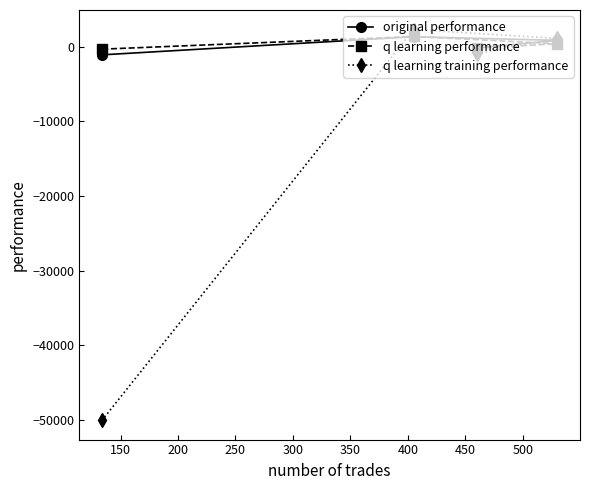

Which series has the largest range (max minus min)?

q learning training performance